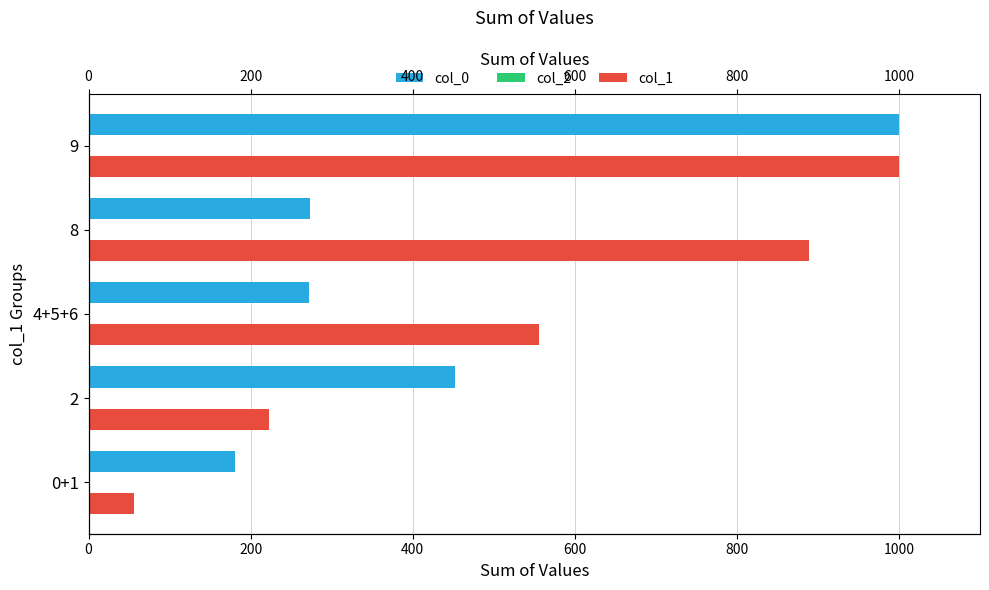

What is the difference between the maximum and minimum values in the col_0 series?

819.4